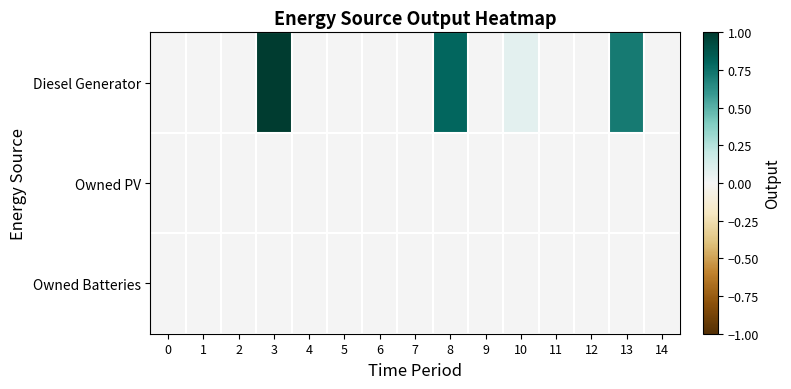

Reading left to right, extract all data points from this chart.

Diesel Generator: 0=0.0	1=0.0	2=0.0	3=1.0	4=0.0	5=0.0	6=0.0	7=0.0	8=0.8	9=0.0	10=0.1	11=0.0	12=0.0	13=0.7	14=0.0
Owned PV: 0=0.0	1=0.0	2=0.0	3=0.0	4=0.0	5=0.0	6=0.0	7=0.0	8=0.0	9=0.0	10=0.0	11=0.0	12=0.0	13=0.0	14=0.0
Owned Batteries: 0=0.0	1=0.0	2=0.0	3=0.0	4=0.0	5=0.0	6=0.0	7=0.0	8=0.0	9=0.0	10=0.0	11=0.0	12=0.0	13=0.0	14=0.0